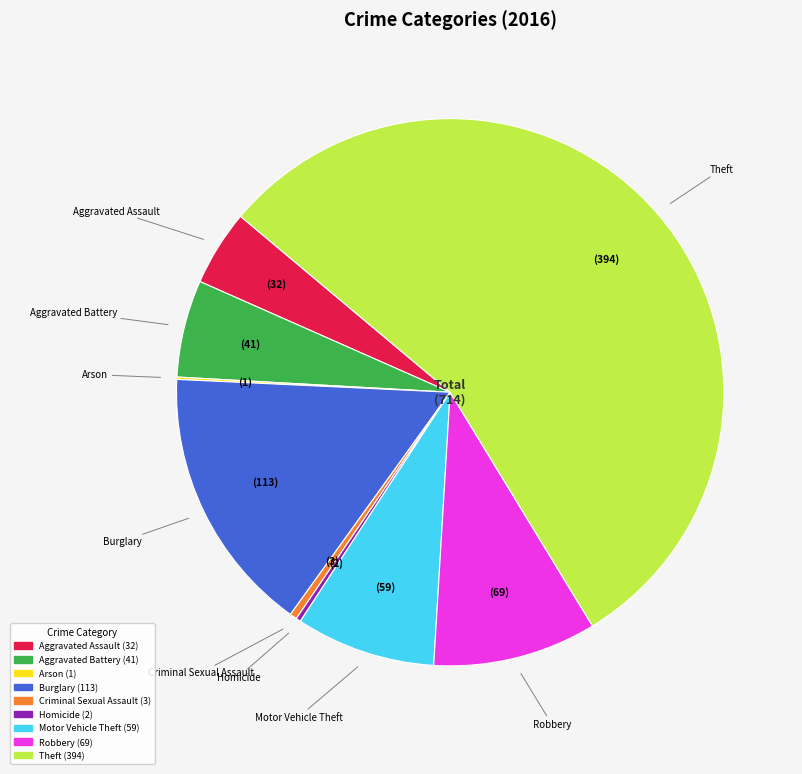

Between Burglary and Criminal Sexual Assault, which is larger?

Burglary